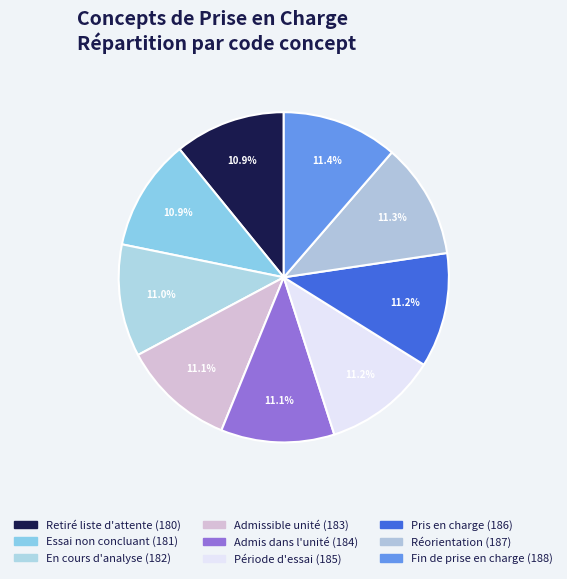

Is there a majority slice in this chart?

No